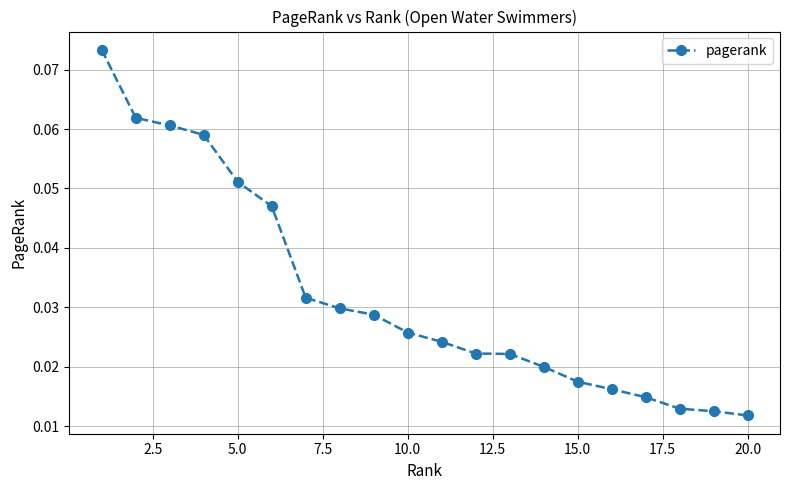

Is this an area chart (filled region under the line)?

No